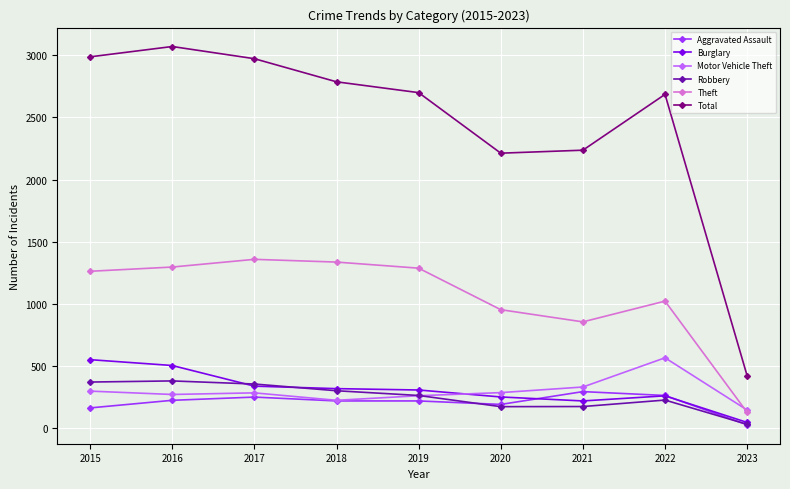

What is the approximate value of Motor Vehicle Theft at 2021, to the nearest 10?

330